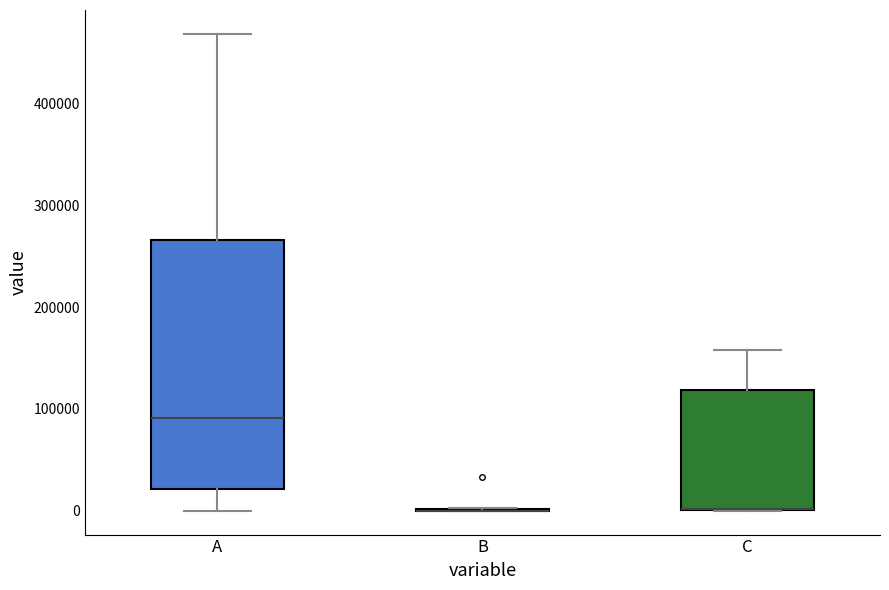

Where is the upper edge of the box for C on the y-axis? The values are not printed on the chart, so give them approximately, as read against the axis.

120000